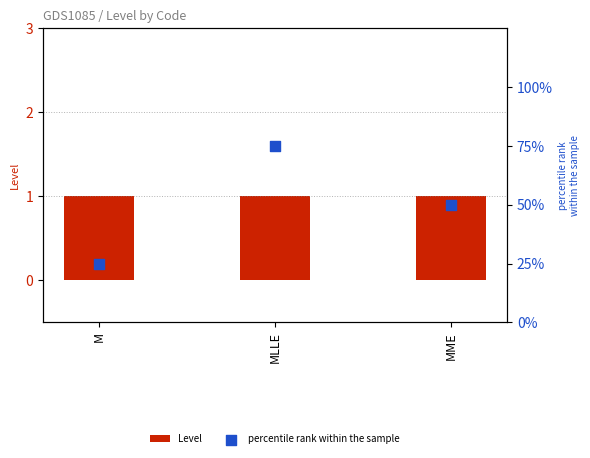

Which series reaches the maximum Y coordinate?

percentile rank within the sample